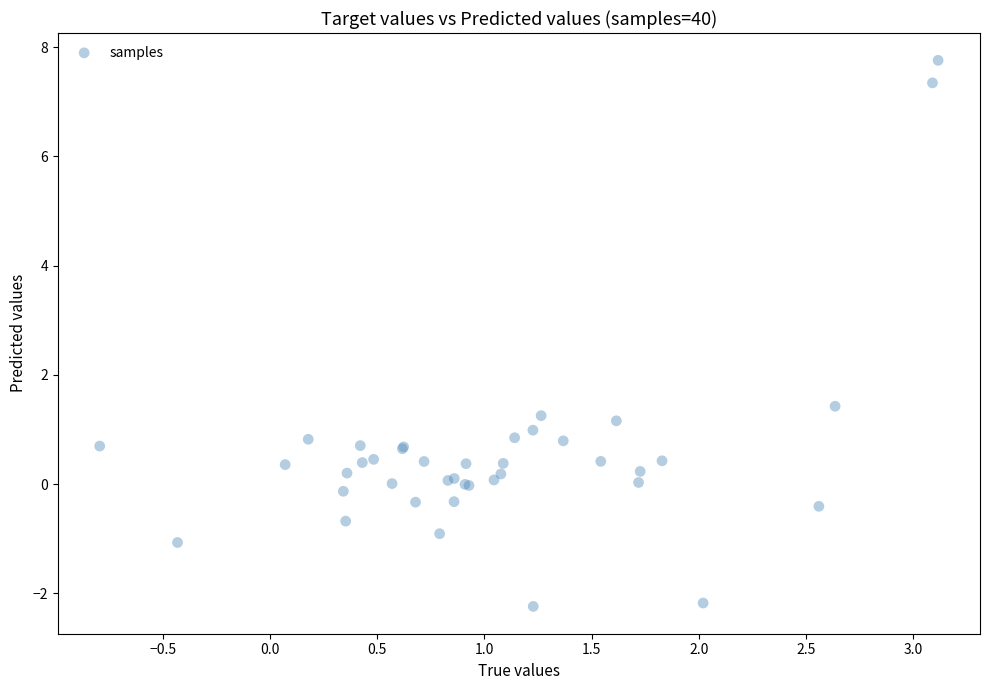

What Y value in the scatter plot is closest to 2?

1.4